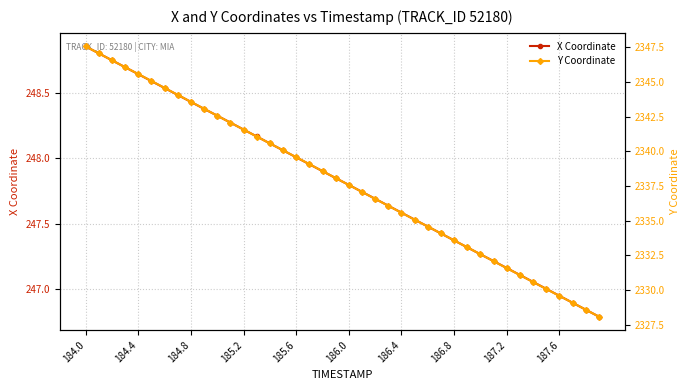

What is the value of the Y Coordinate point at the 22nd from the left?

2337.1